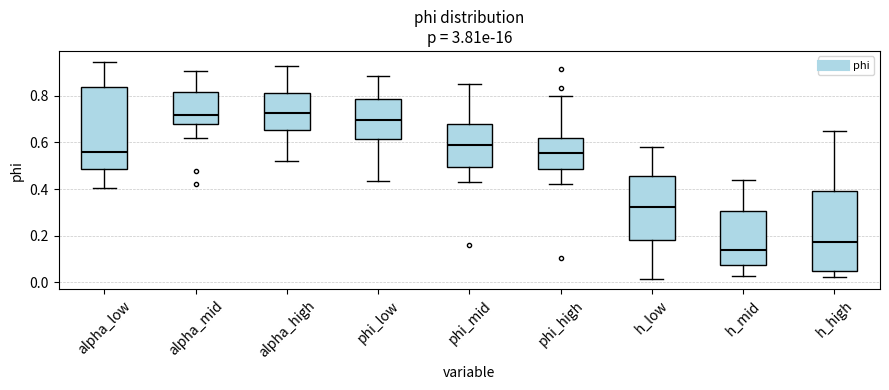

Reading left to right, transcribe this box plot: for each box, give where its median line is, the range the box spans, and where its two whiskers end, as read against the y-axis. The values are not printed on the chart, so give them approximately, as read against the axis.

alpha_low: median 0.56, box 0.48 to 0.84, whiskers 0.40 to 0.94
alpha_mid: median 0.72, box 0.68 to 0.82, whiskers 0.62 to 0.90
alpha_high: median 0.72, box 0.66 to 0.82, whiskers 0.52 to 0.92
phi_low: median 0.70, box 0.62 to 0.78, whiskers 0.44 to 0.88
phi_mid: median 0.58, box 0.50 to 0.68, whiskers 0.44 to 0.84
phi_high: median 0.56, box 0.48 to 0.62, whiskers 0.42 to 0.80
h_low: median 0.32, box 0.18 to 0.46, whiskers 0.02 to 0.58
h_mid: median 0.14, box 0.08 to 0.30, whiskers 0.02 to 0.44
h_high: median 0.18, box 0.04 to 0.38, whiskers 0.02 to 0.64